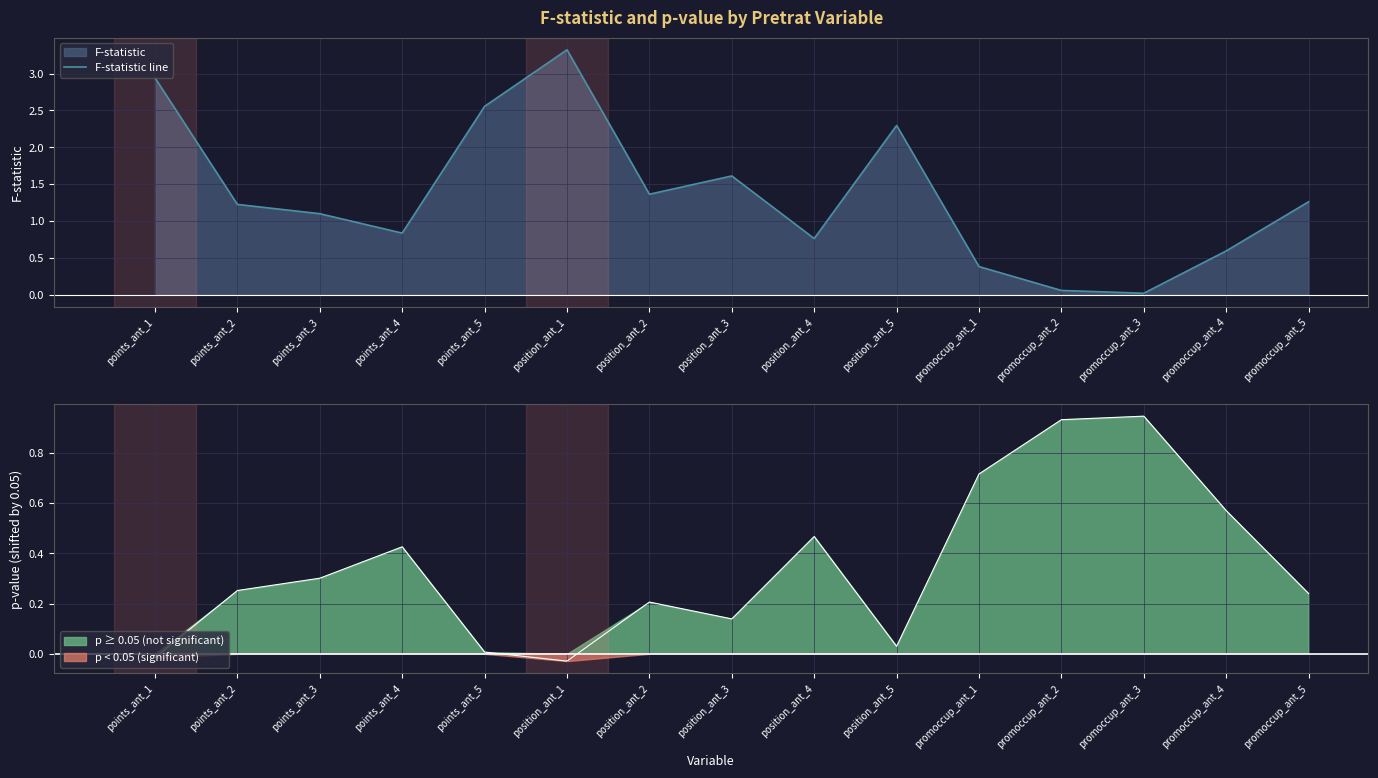

What is the average value?

1.4